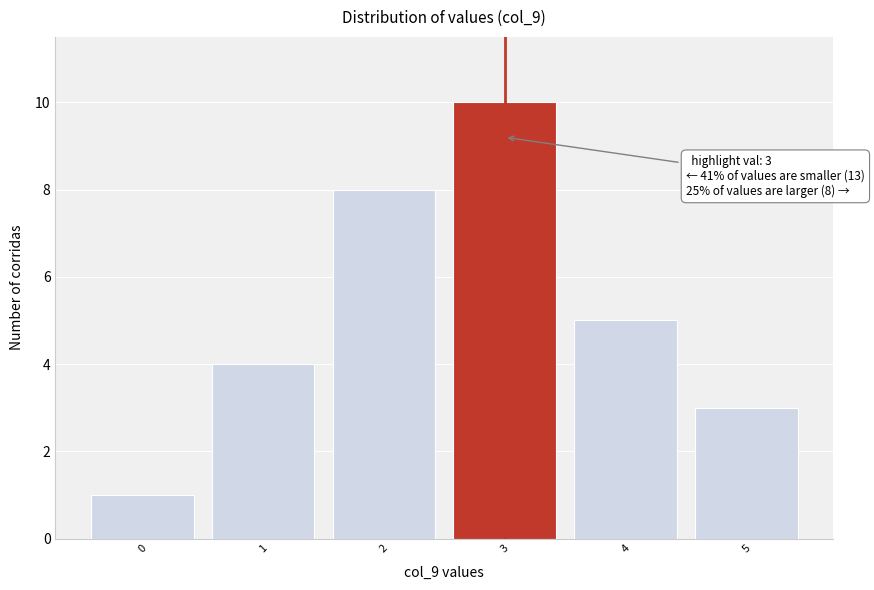

Over which range of the x-axis is the bar tallest?

2.5 to 3.5